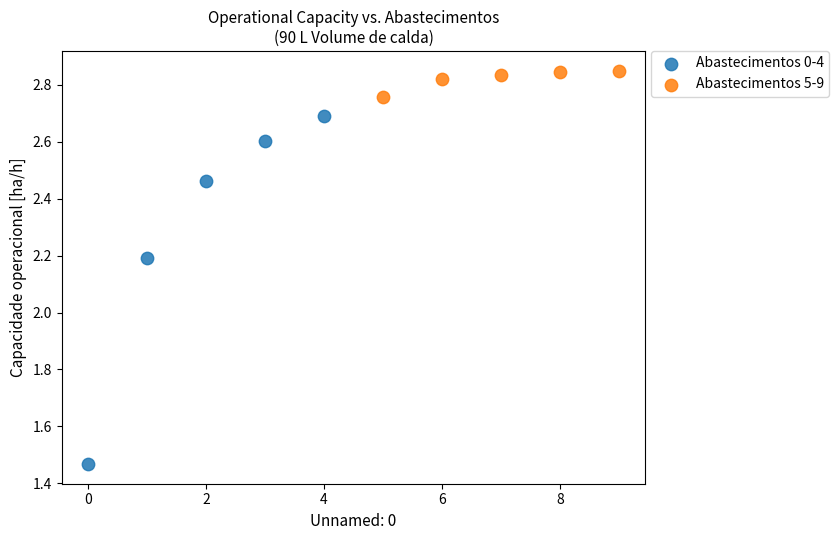

Which series has the largest Y range (max minus min)?

Abastecimentos 0-4